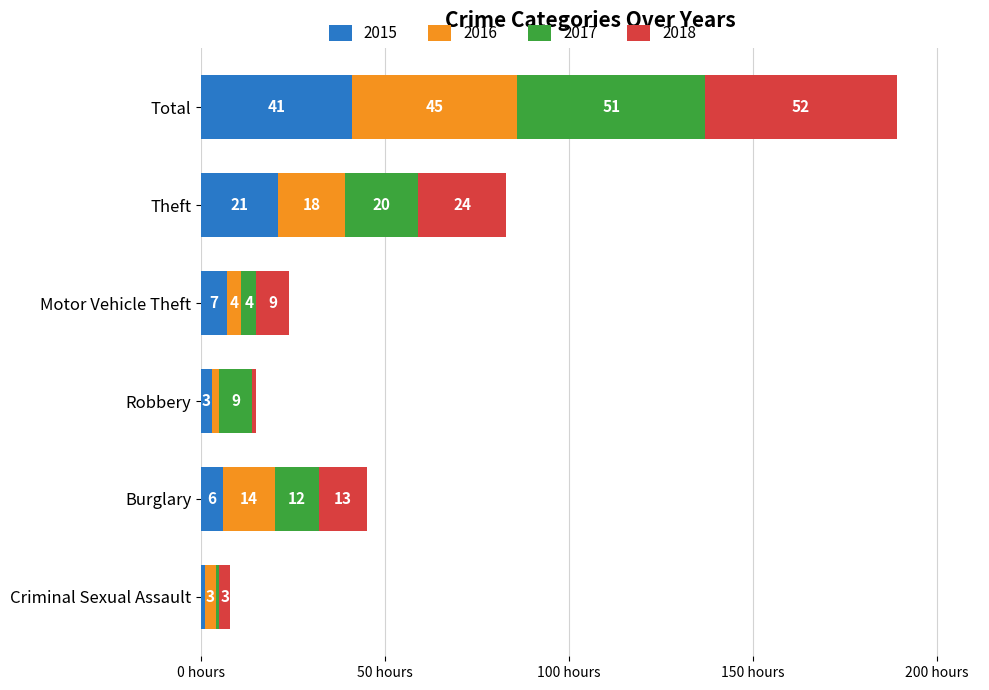

Which category has the highest value in the 2015 series?

Total